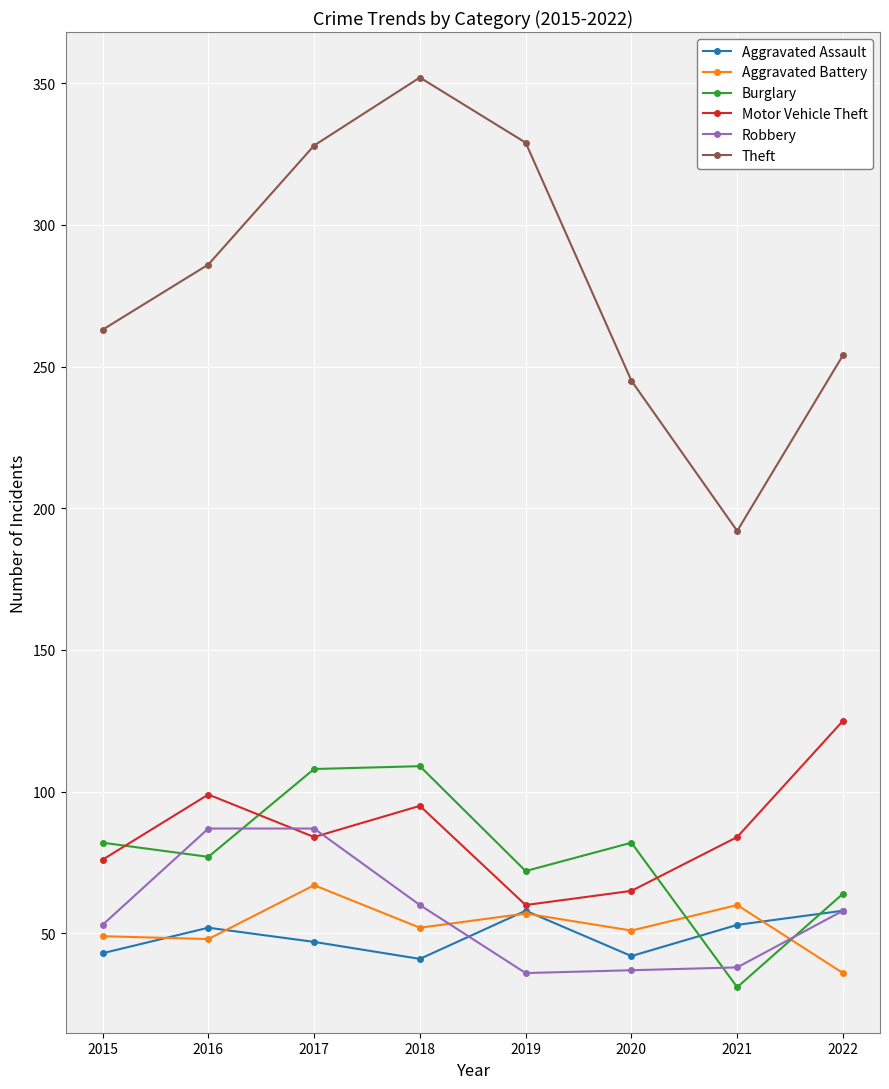

The value of Burglary at 2022 is 64. True or false?

True